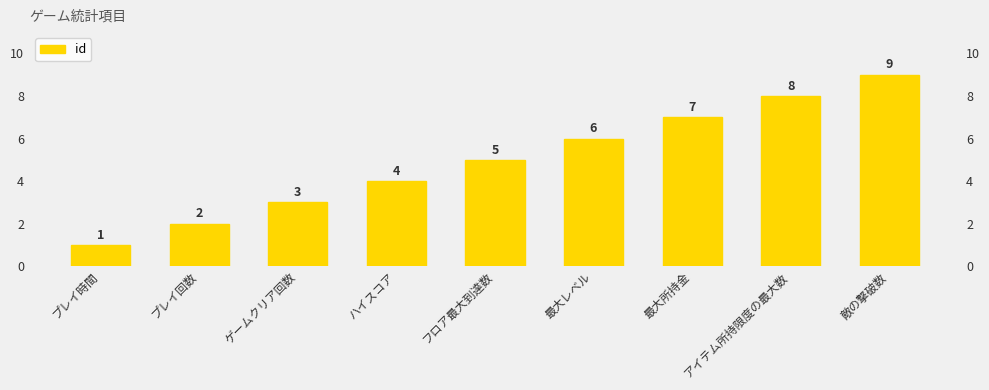

At which label does the data first exceed 5?

最大レベル